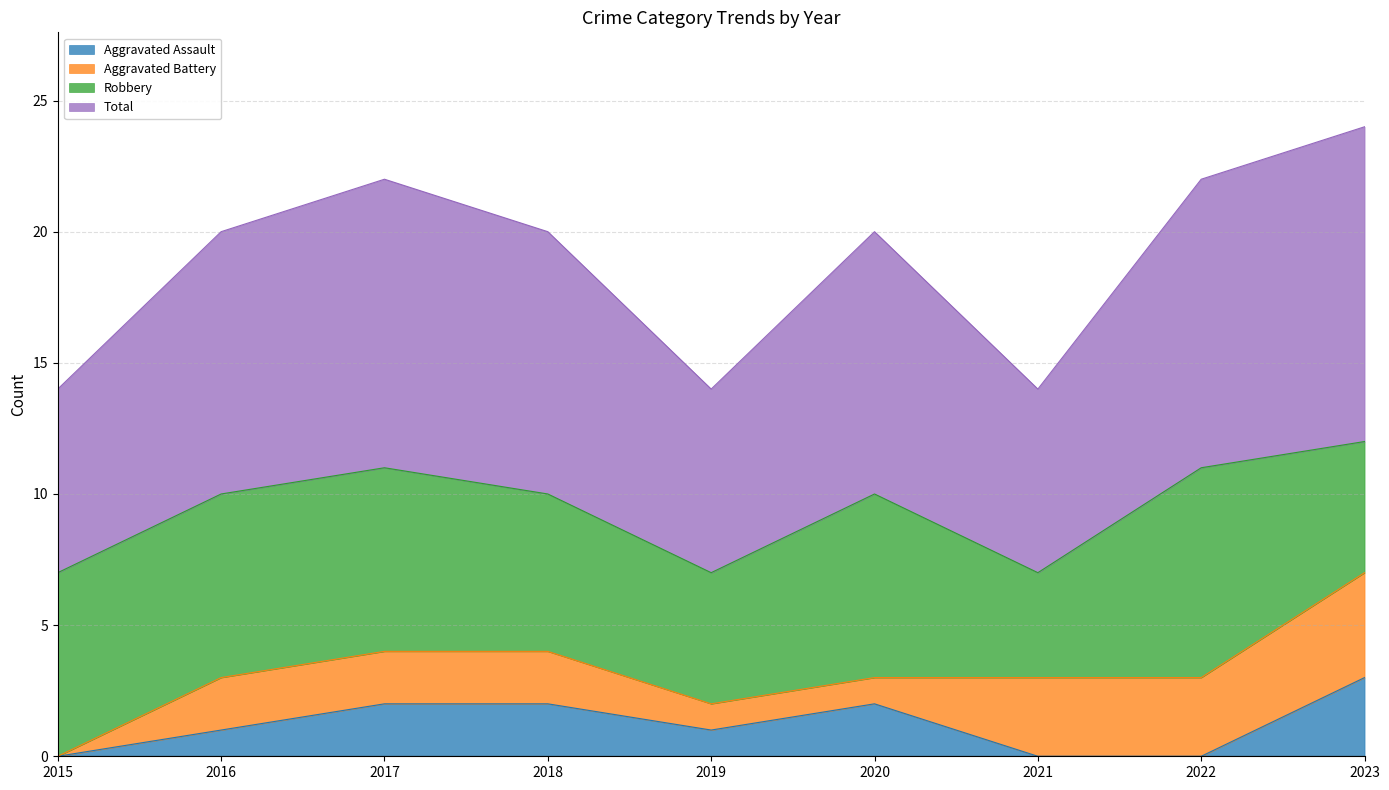

Is it true that Aggravated Assault equals 3 at 2018?

False